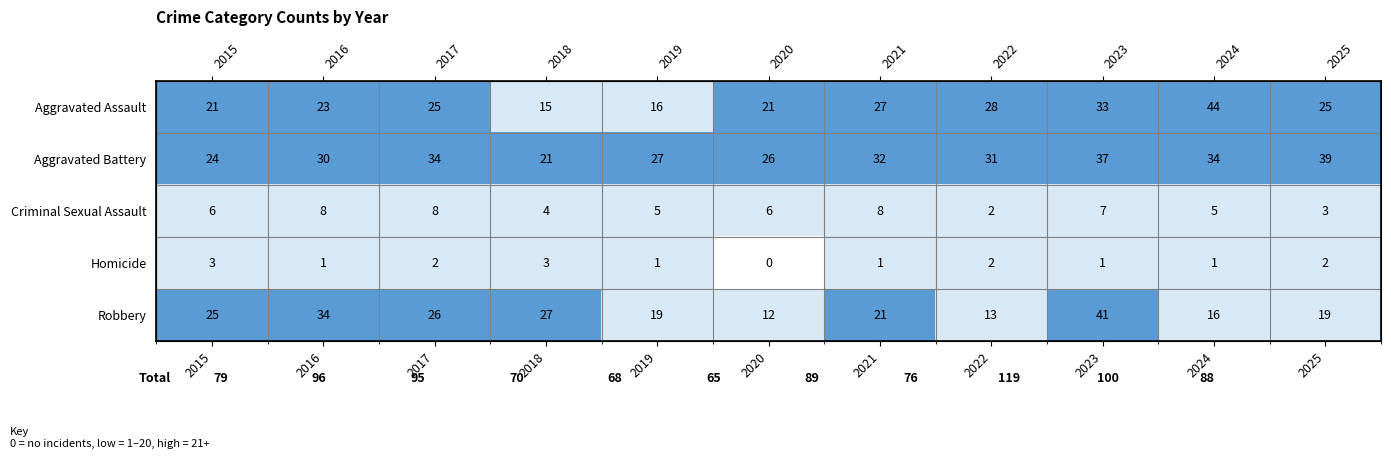

True or false: Robbery has a value of 7 at 2015.

False